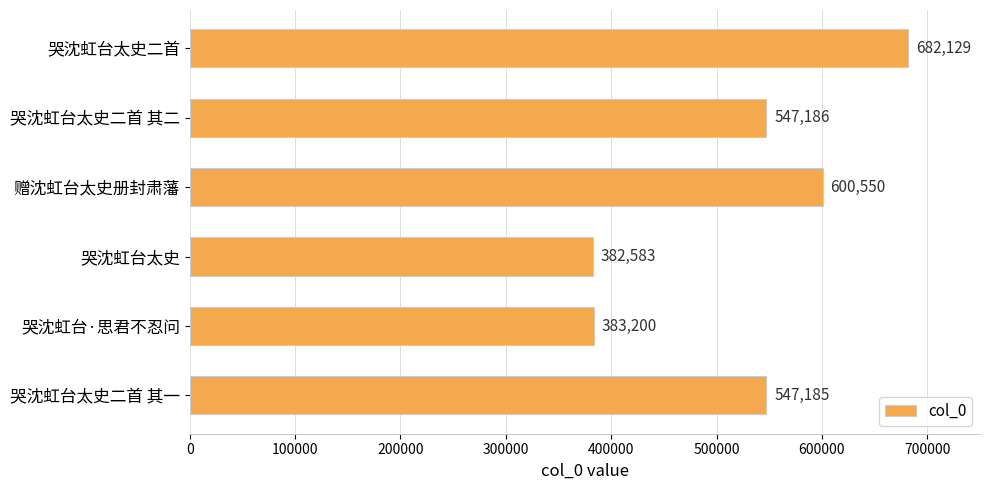

Which category has the lowest value across all series?

哭沈虹台太史